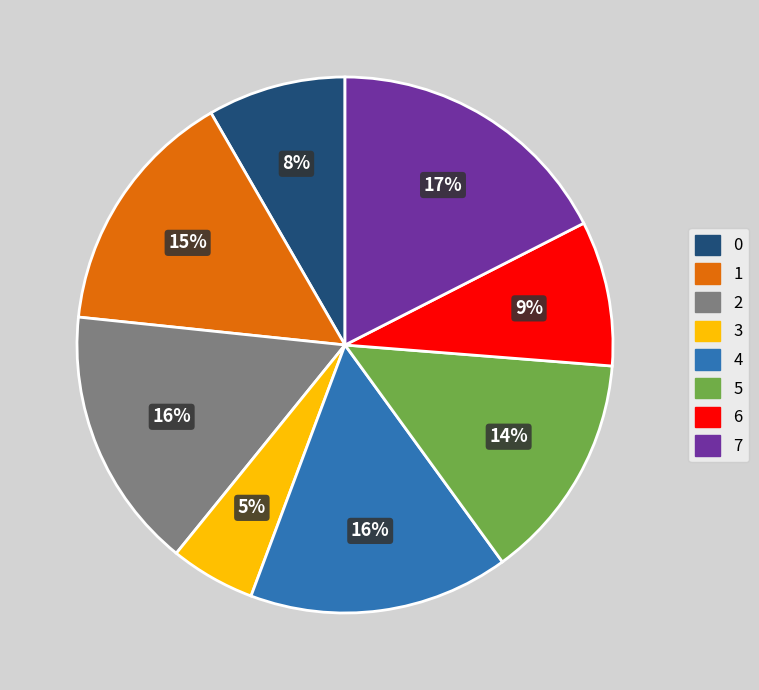

Does 5 account for over 50% of the chart?

No